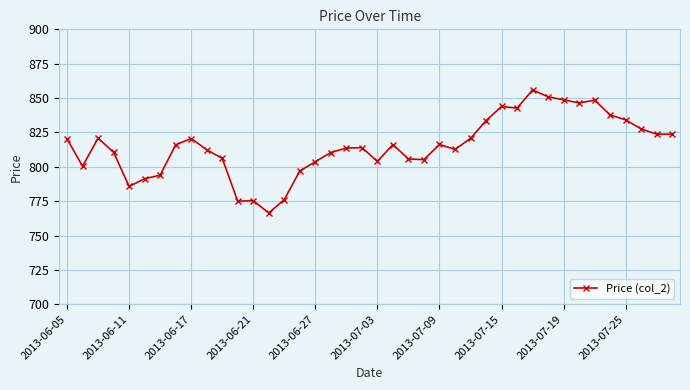

True or false: the data has more than 1 interior local peaks.

True